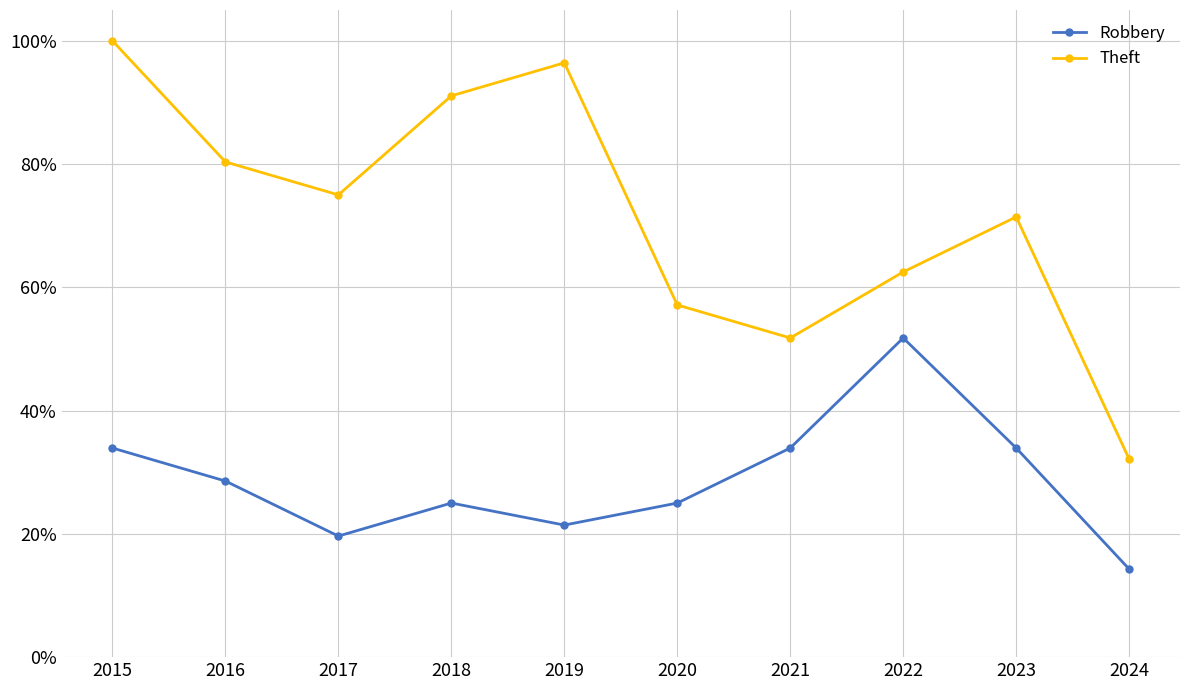

Which series changed the most between 2015 and 2021?

Theft